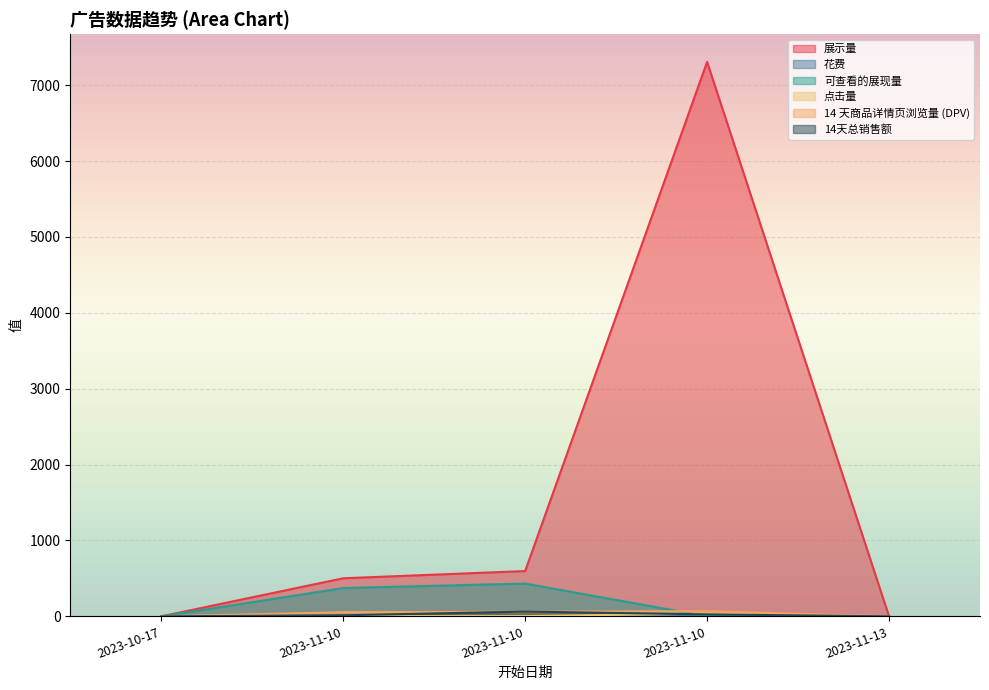

What value does the 展示量 series have at 2023-11-10?

597.0